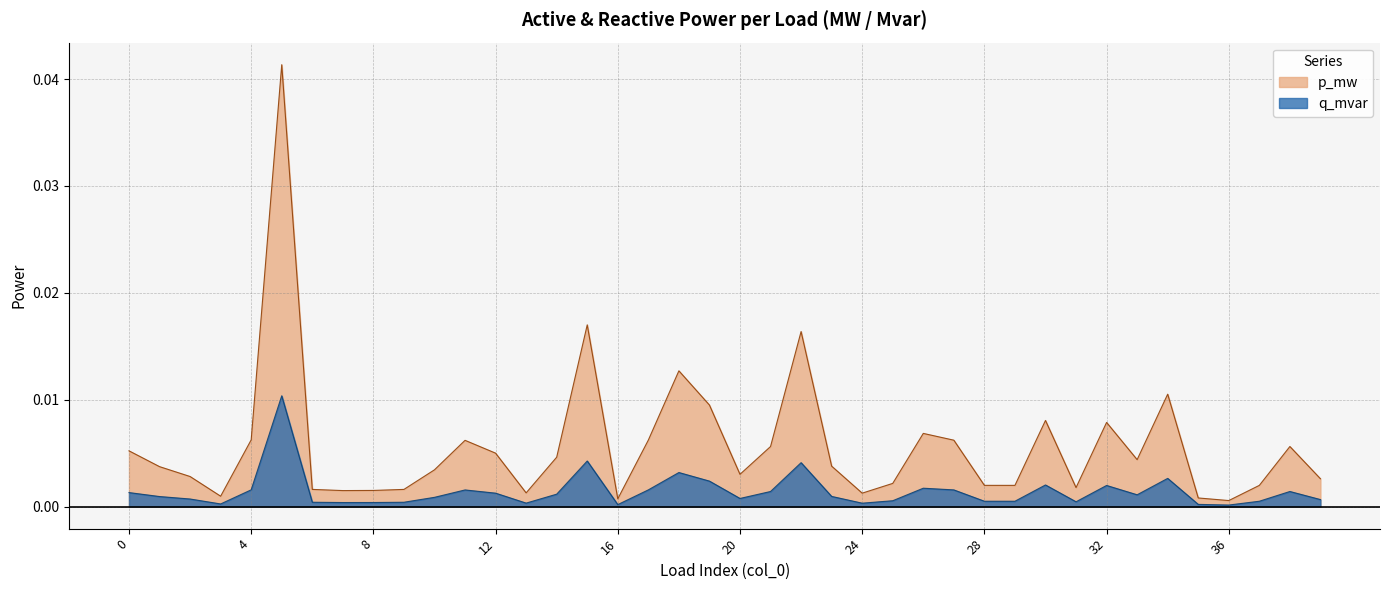

Where is the first local minimum for p_mw?

3